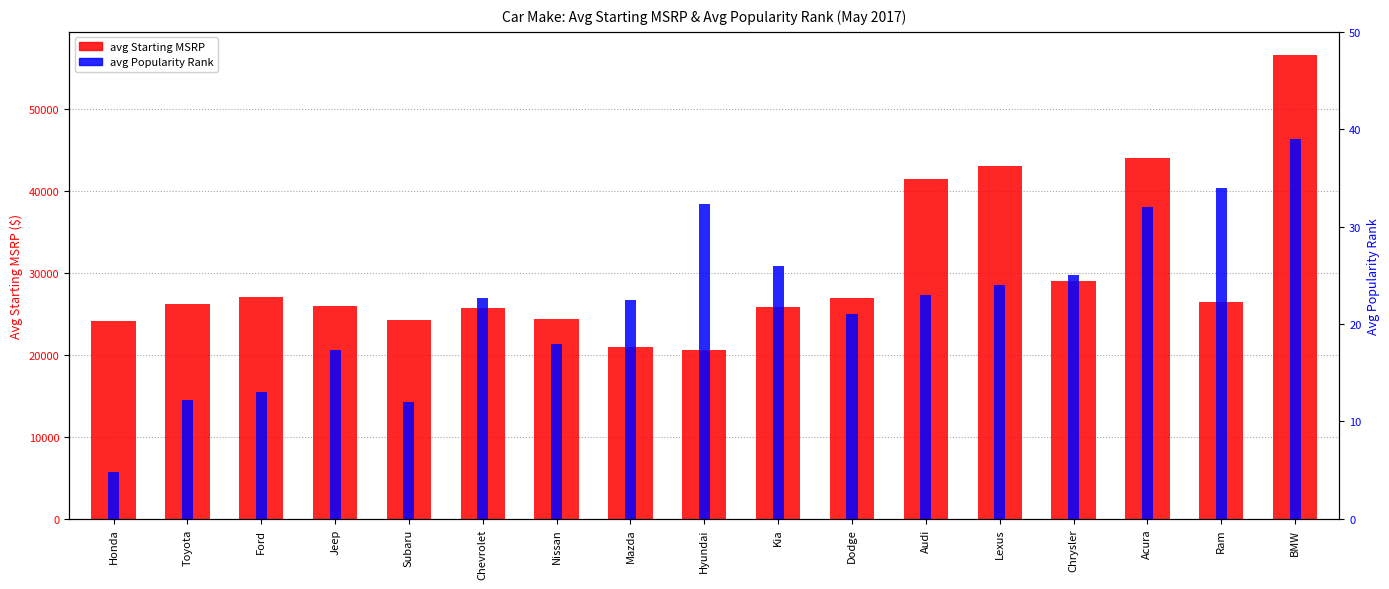

Which series has the largest range (max minus min)?

avg Starting MSRP